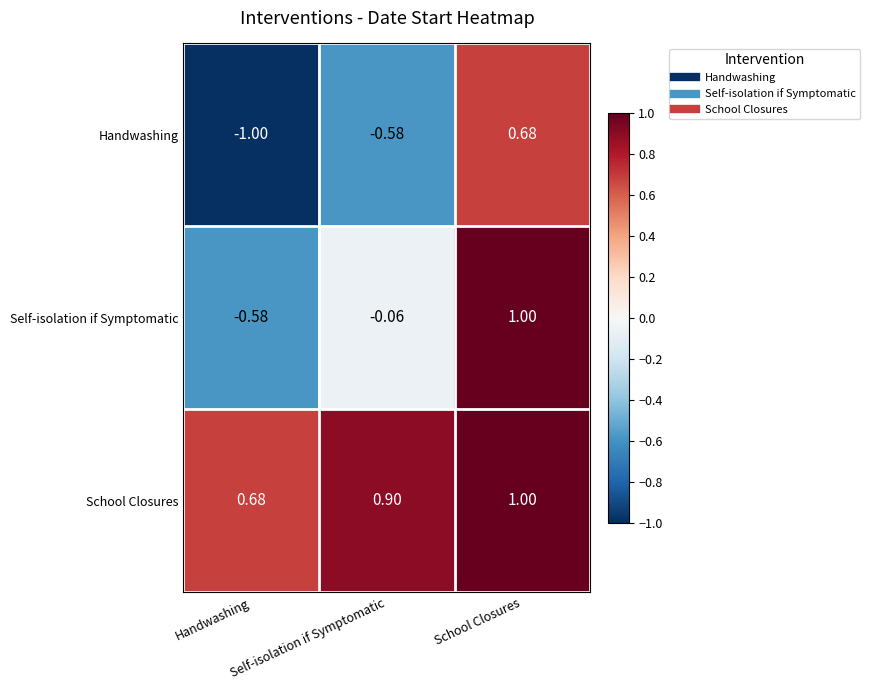

At Self-isolation if Symptomatic, list the series in order from largest to smallest.

School Closures, Self-isolation if Symptomatic, Handwashing